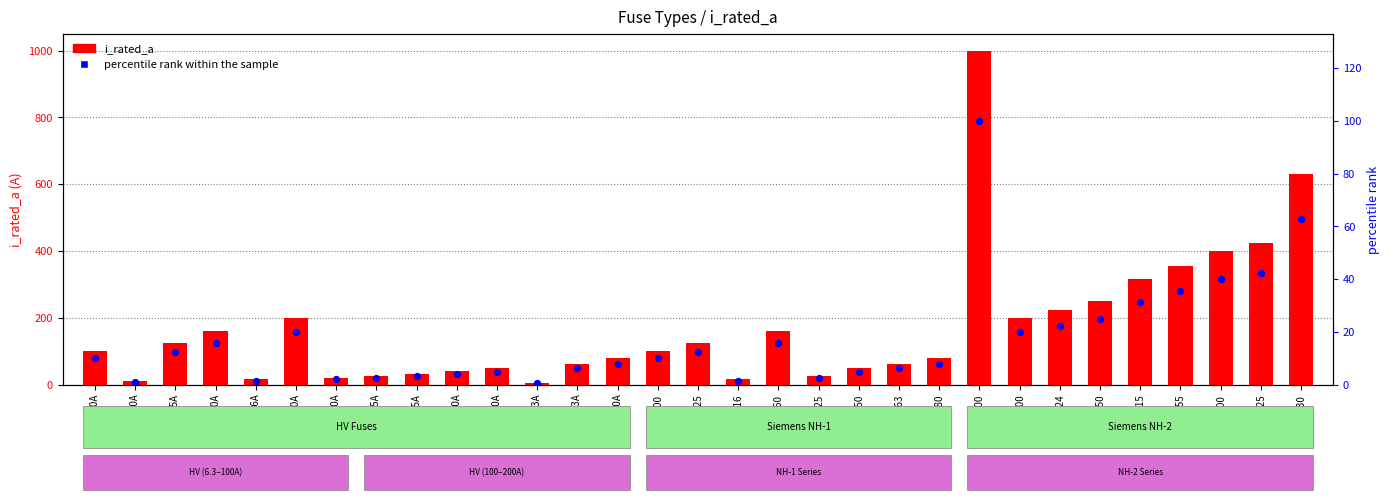

What are all the series names shown in the legend?

i_rated_a, percentile rank within the sample